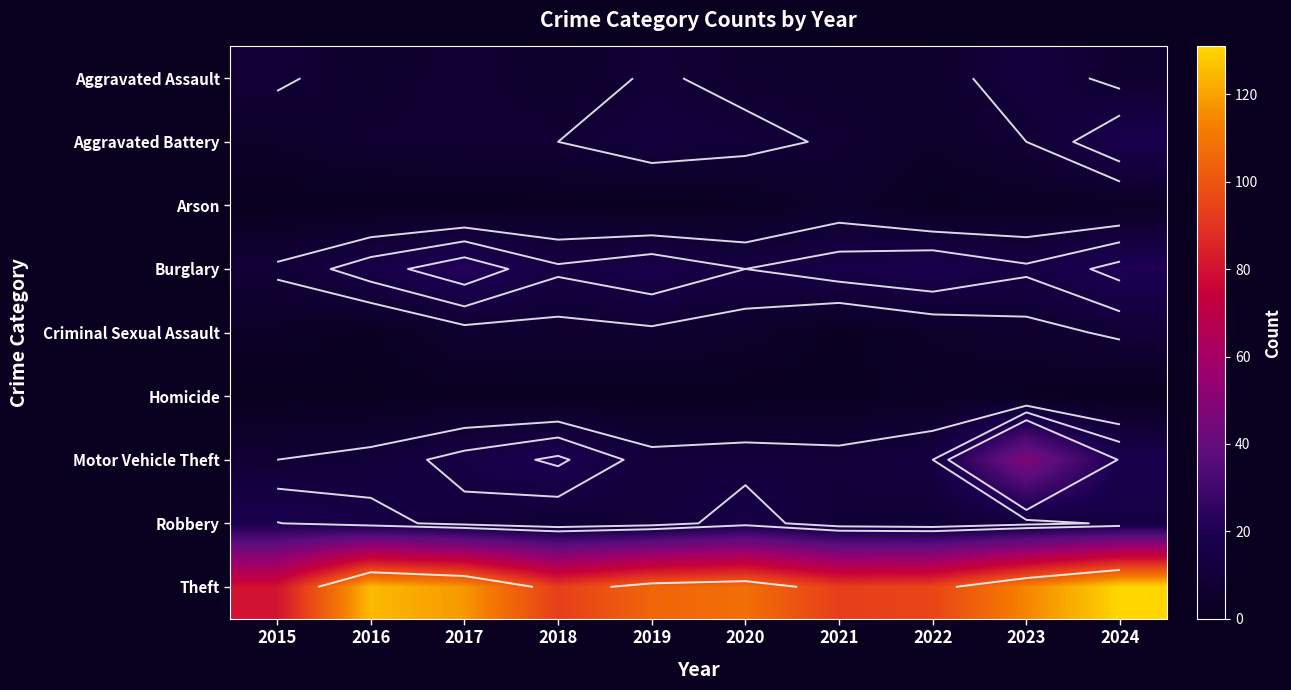

What is the greatest value displayed?

131